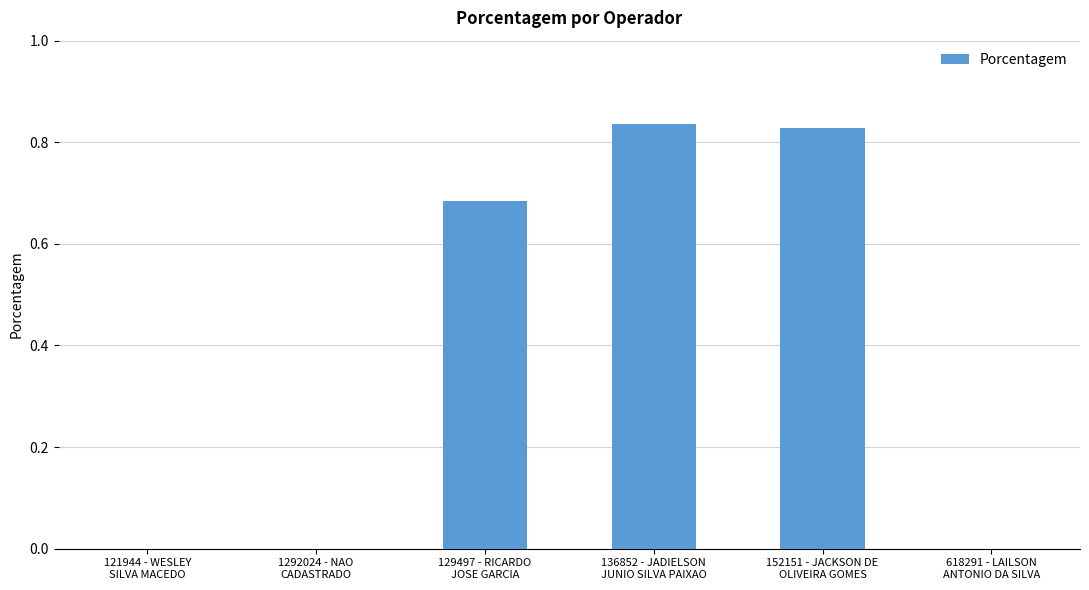

The value at 121944 - WESLEY
SILVA MACEDO is 0.0. True or false?

True